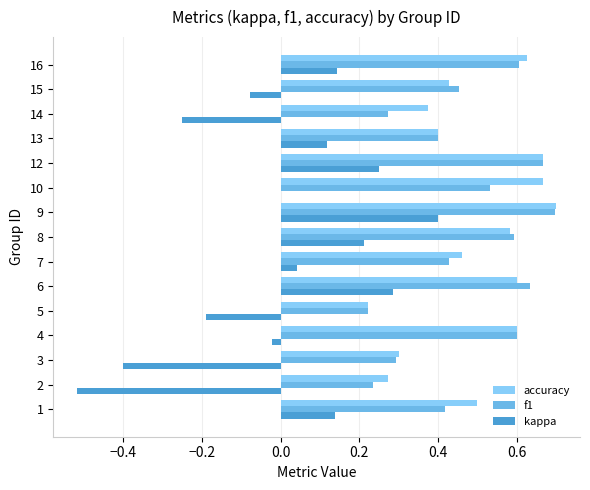

How many categories are shown in the chart?

15